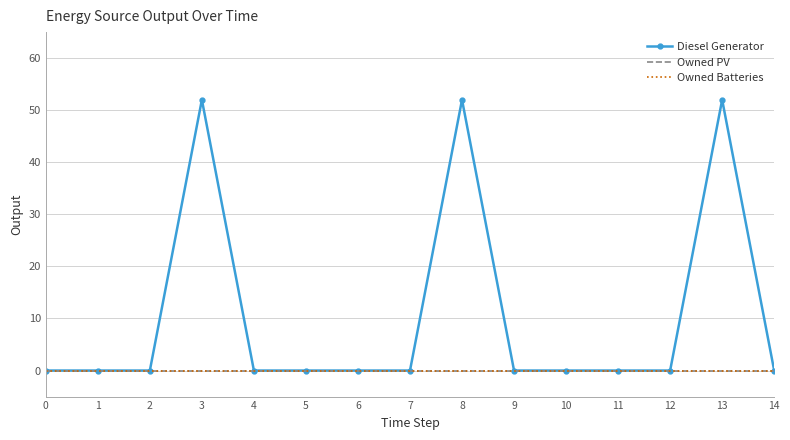

Reading left to right, what are all the values shown in this chart?

Diesel Generator: 0=0	1=0	2=0	3=52	4=0	5=0	6=0	7=0	8=52	9=0	10=0	11=0	12=0	13=52	14=0
Owned PV: 0=0	1=0	2=0	3=0	4=0	5=0	6=0	7=0	8=0	9=0	10=0	11=0	12=0	13=0	14=0
Owned Batteries: 0=0	1=0	2=0	3=0	4=0	5=0	6=0	7=0	8=0	9=0	10=0	11=0	12=0	13=0	14=0